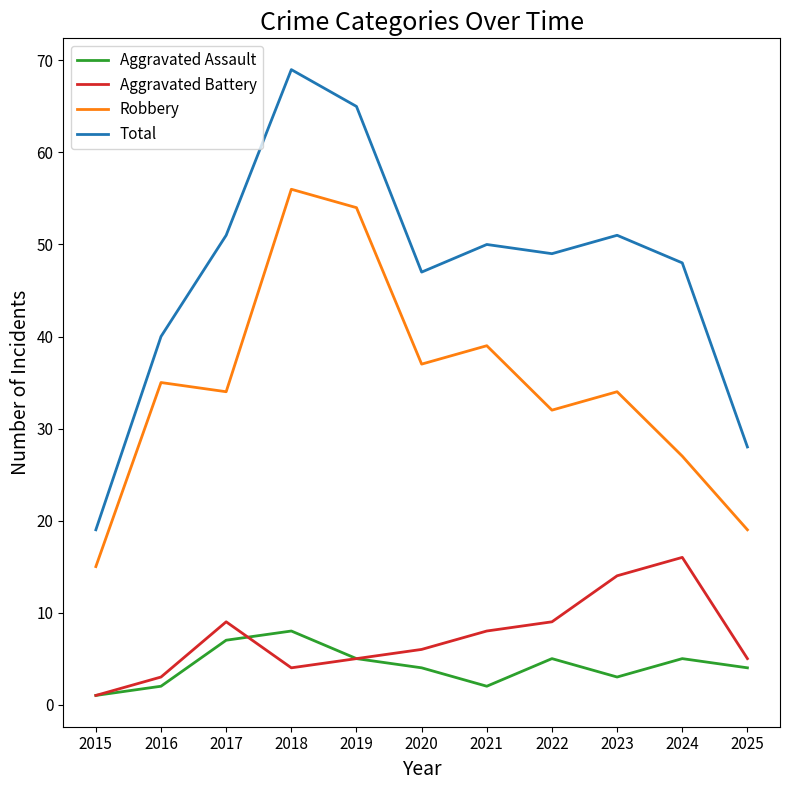

True or false: Aggravated Battery and Robbery intersect in this chart.

False